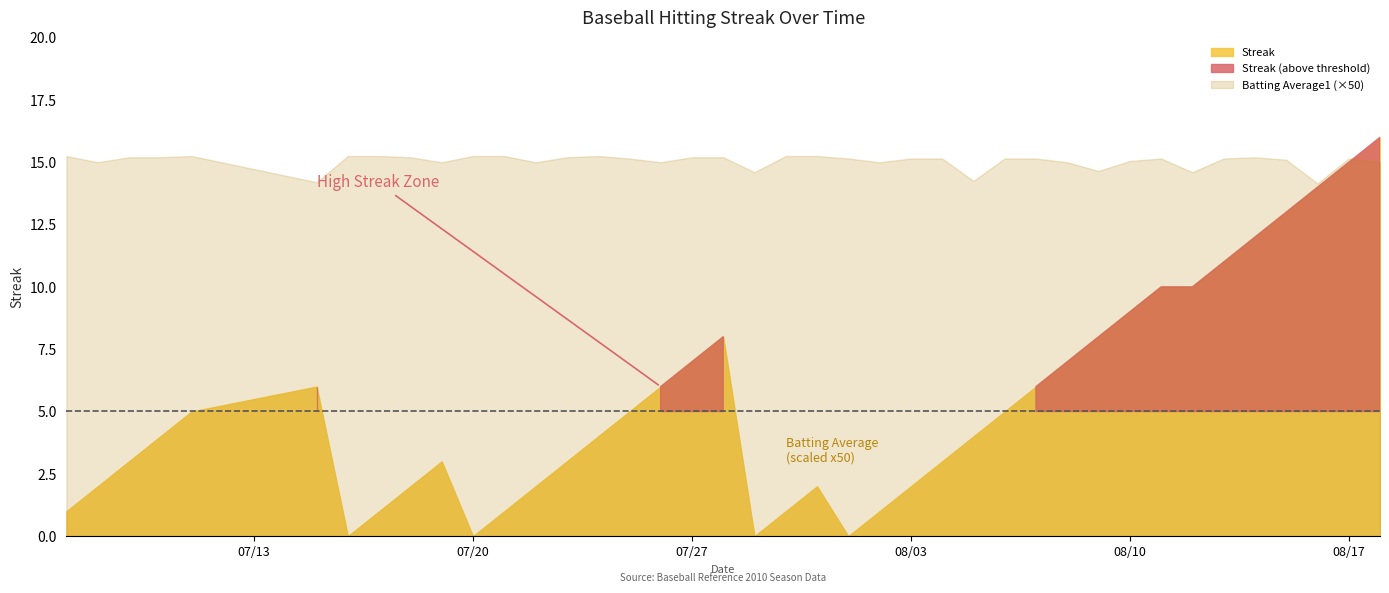

The Batting Average1 series shows 0.4 at 19. True or false?

False